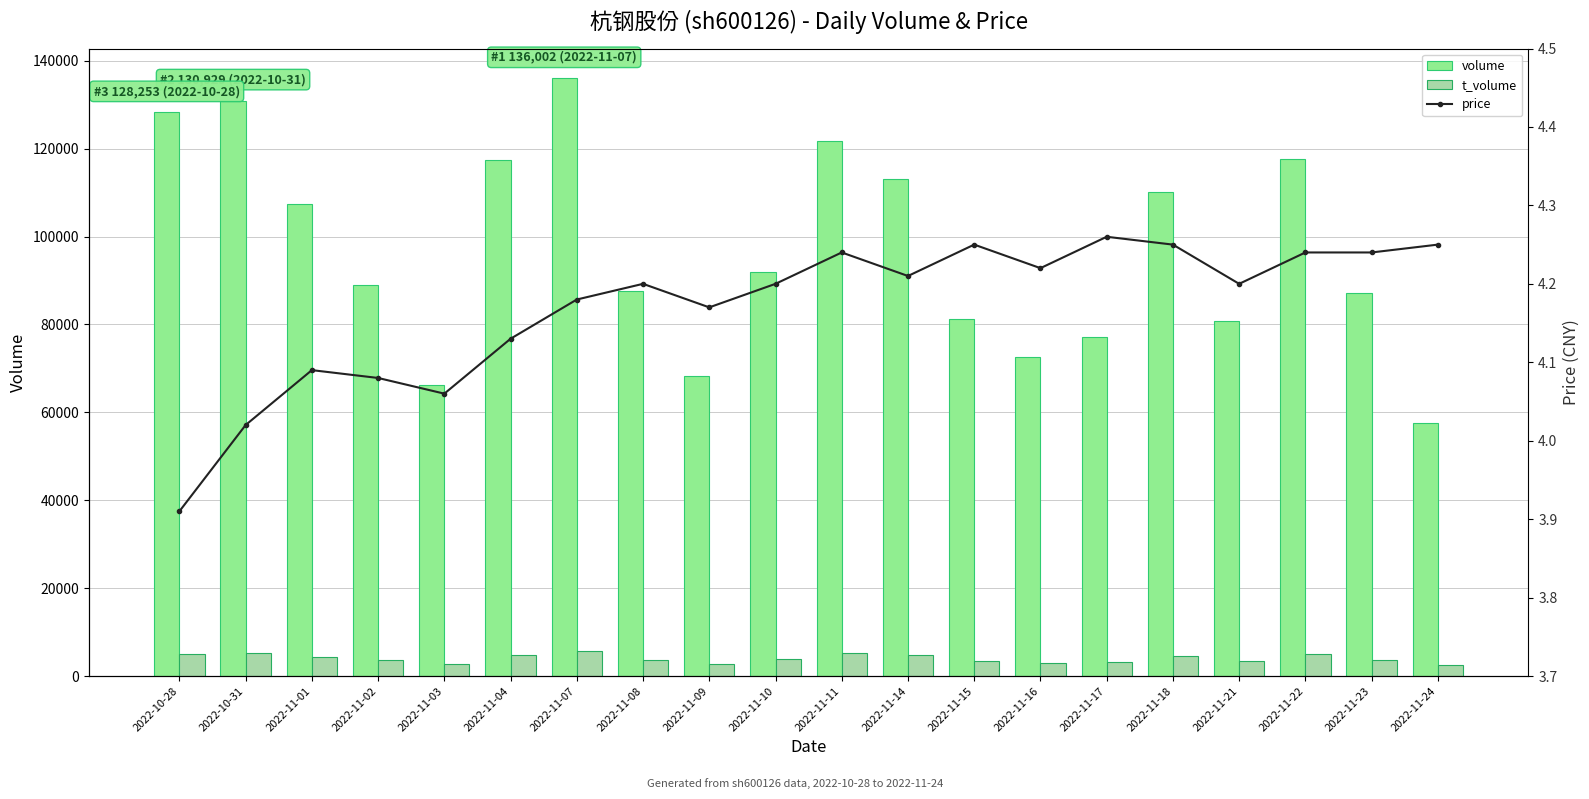

Which series has the largest range (max minus min)?

volume